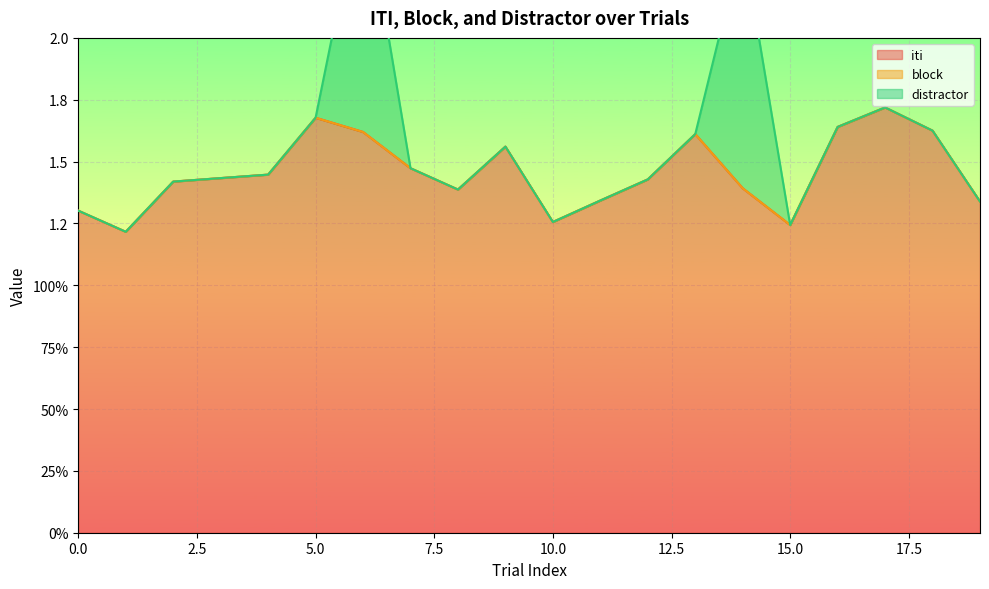

Which series has the widest spread of values?

distractor